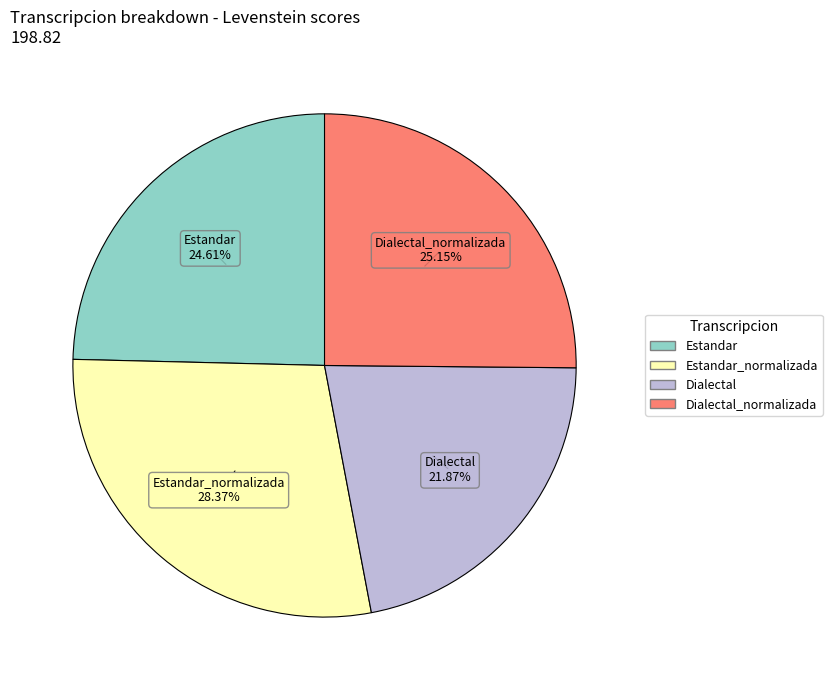

How many slices are in this pie chart?

4